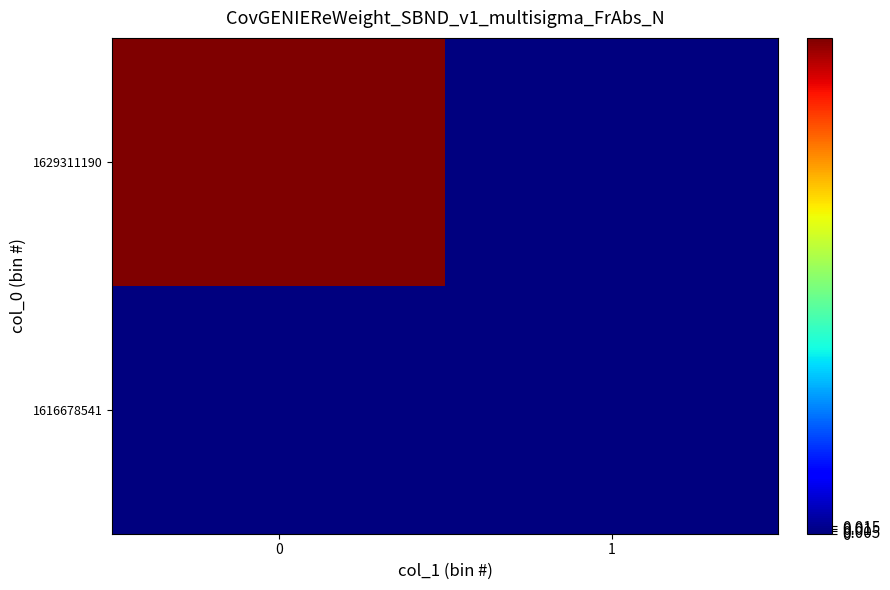

Rank the series by their maximum value, from highest to lowest.

1629311190, 1616678541